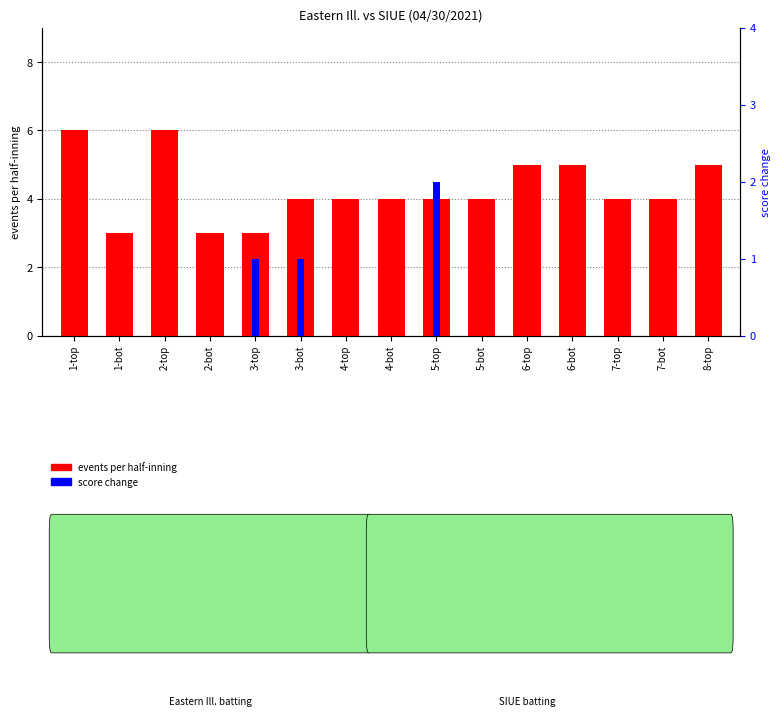

Where is events per half-inning nearest to the value 4?

3-bot